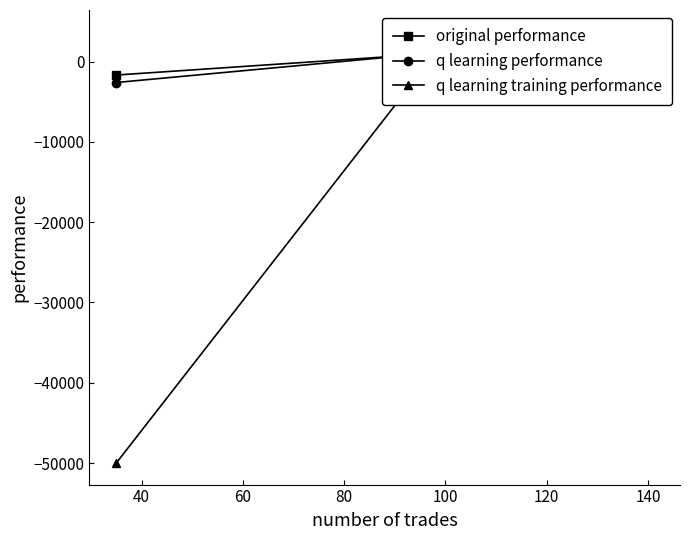

How many data points in q learning training performance are above 968?

4